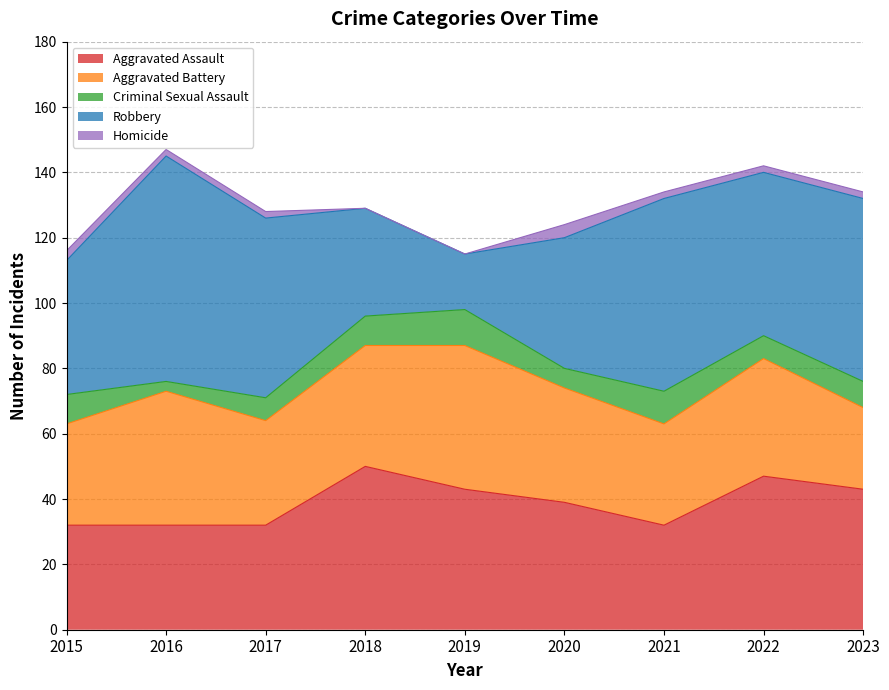

Between 2018 and 2023, which series saw the biggest shift?

Robbery